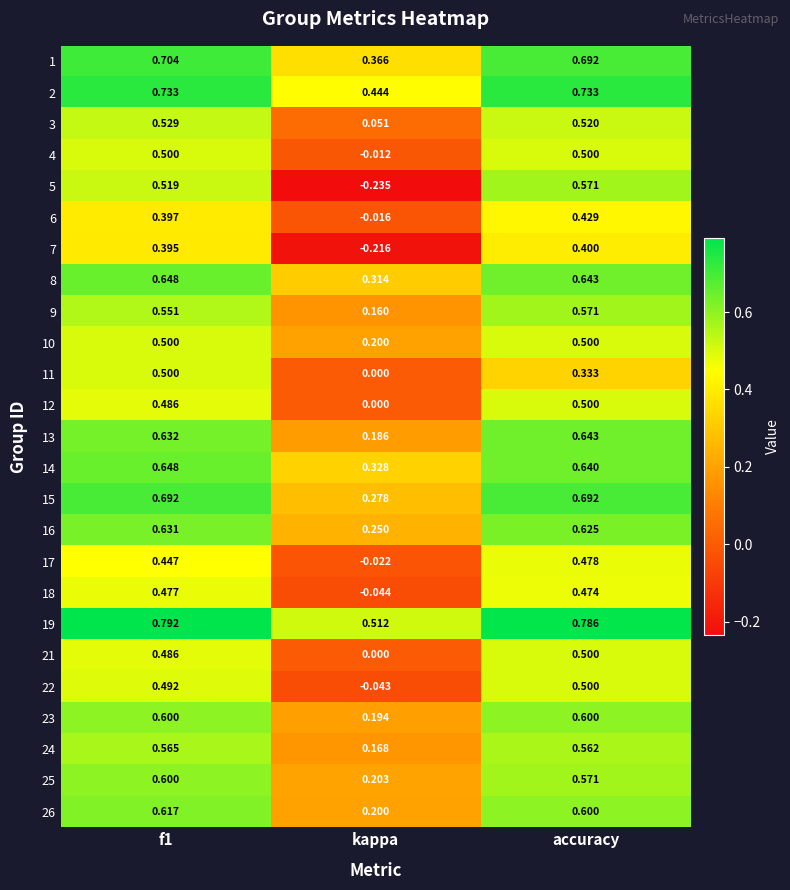

Where is 22 nearest to the value 0?

kappa